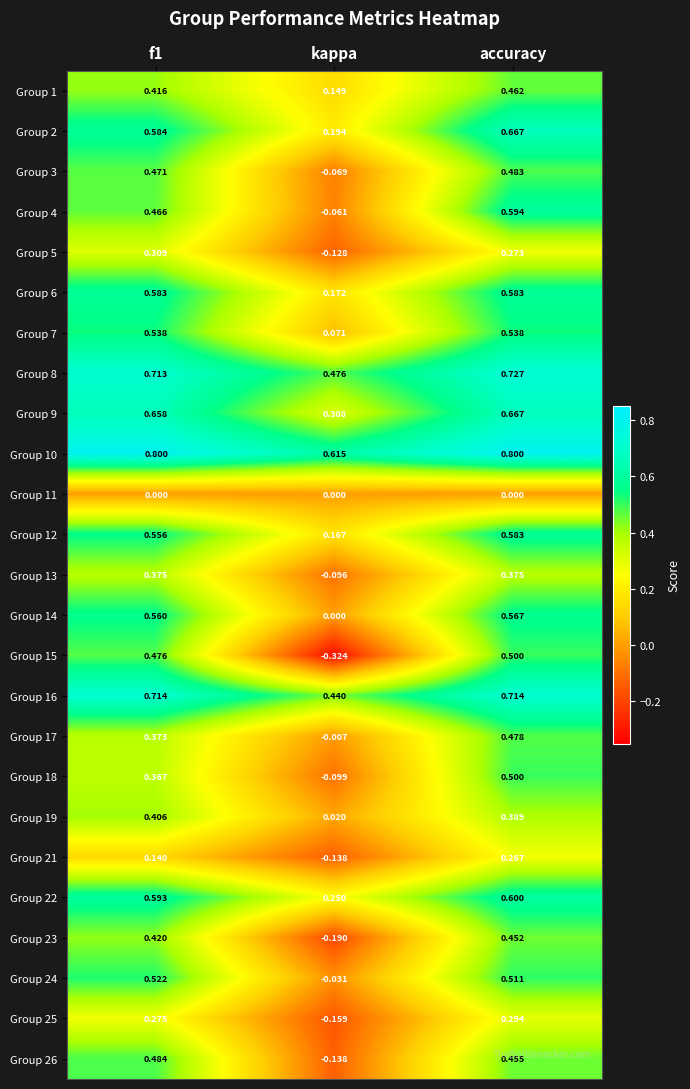

What is the total value across all series at accuracy?

12.5